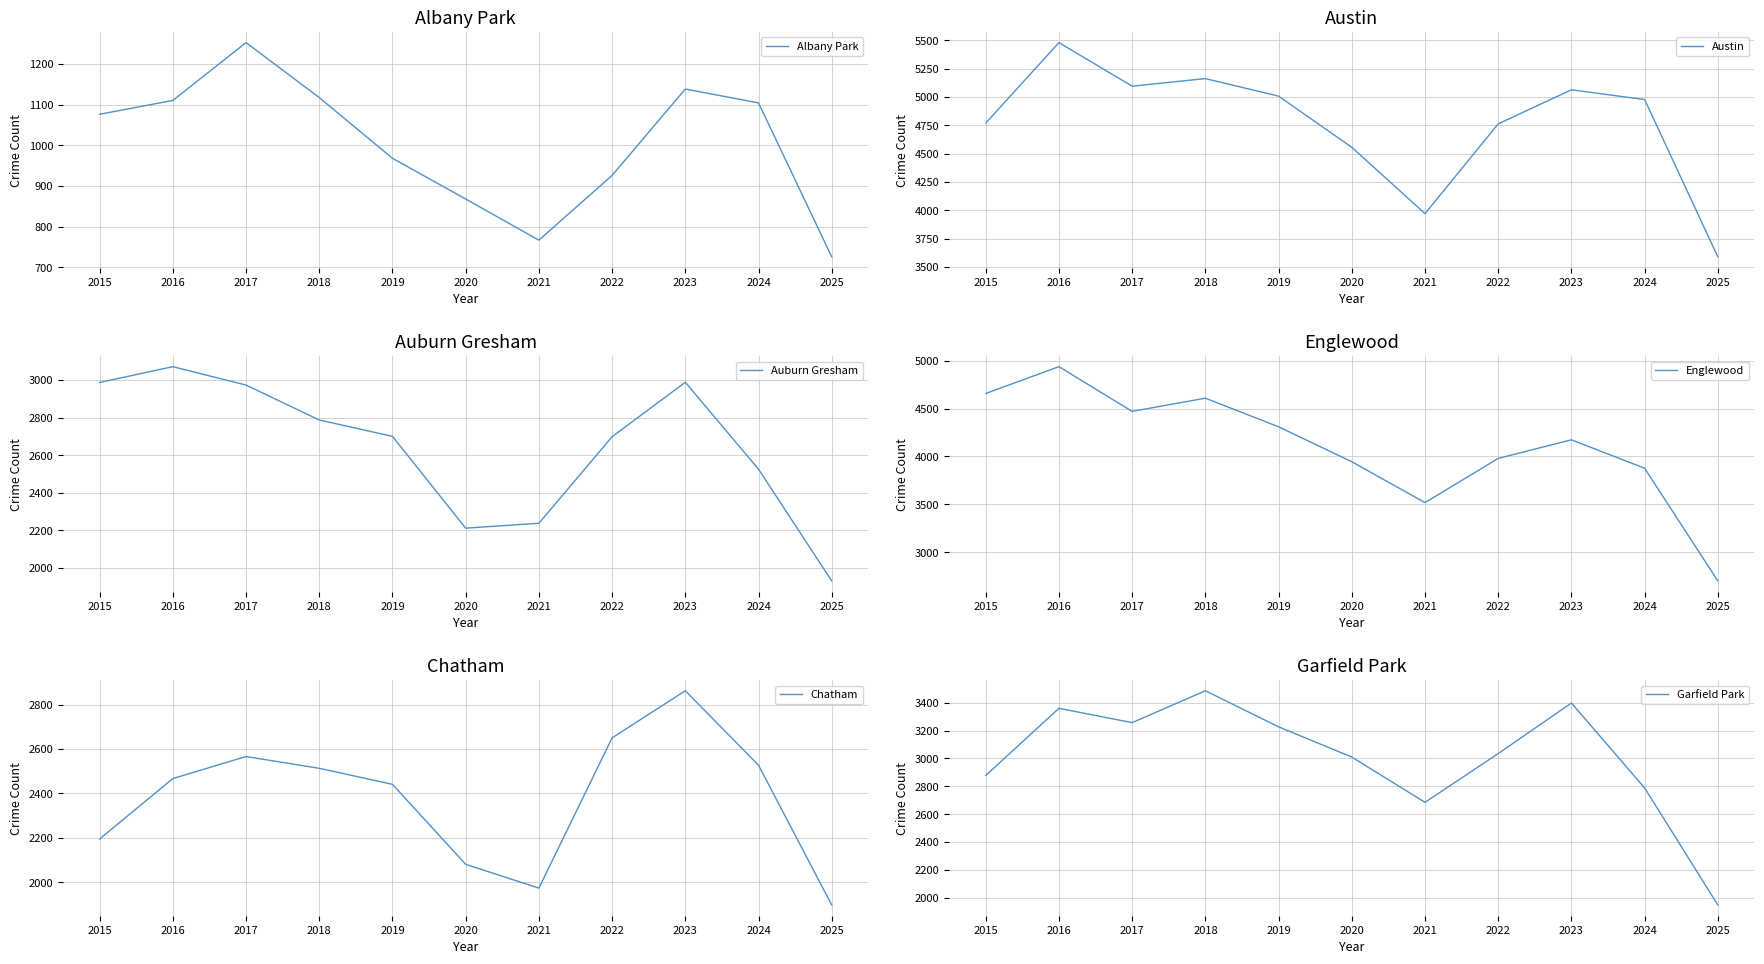

List the series in order of their peak value, highest first.

Austin, Englewood, Garfield Park, Auburn Gresham, Chatham, Albany Park